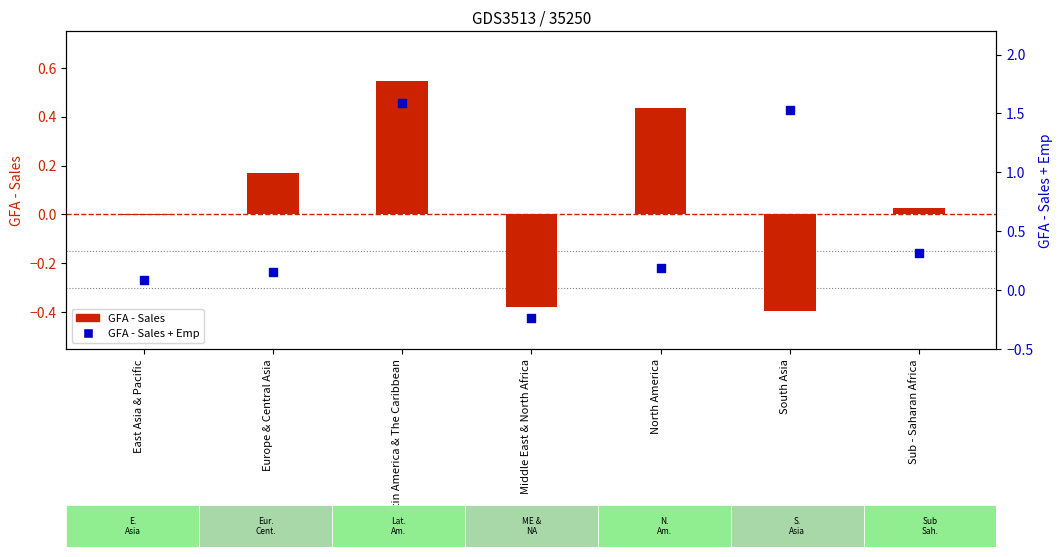

Which series has the widest spread of Y values?

GFA - Sales + Emp